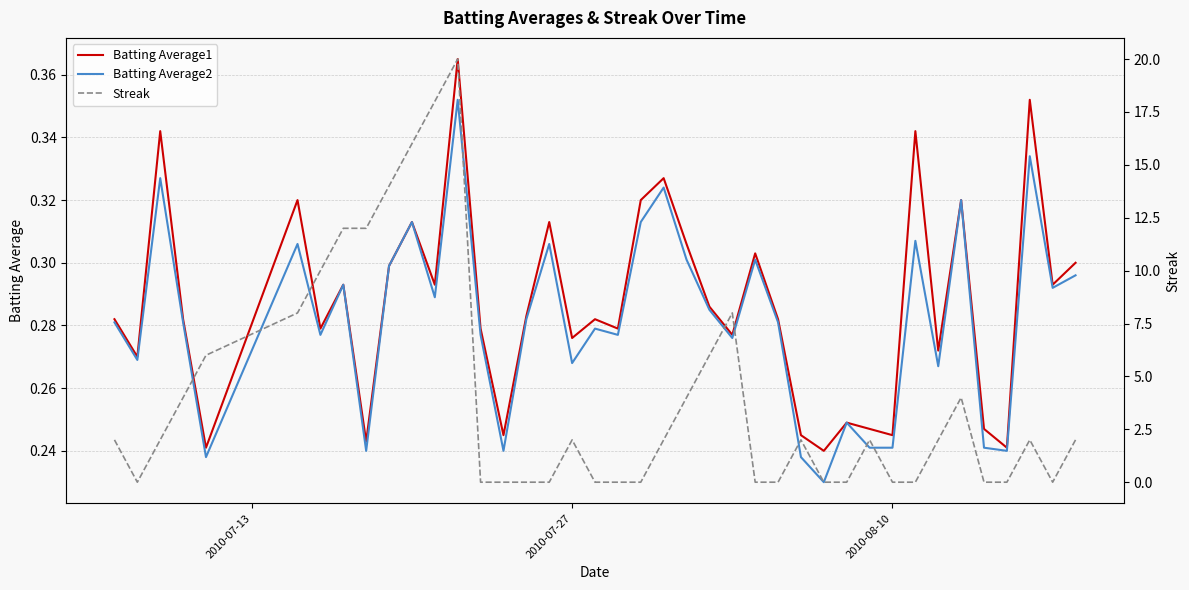

True or false: Batting Average1 has a value of 0.2 at 29.

False